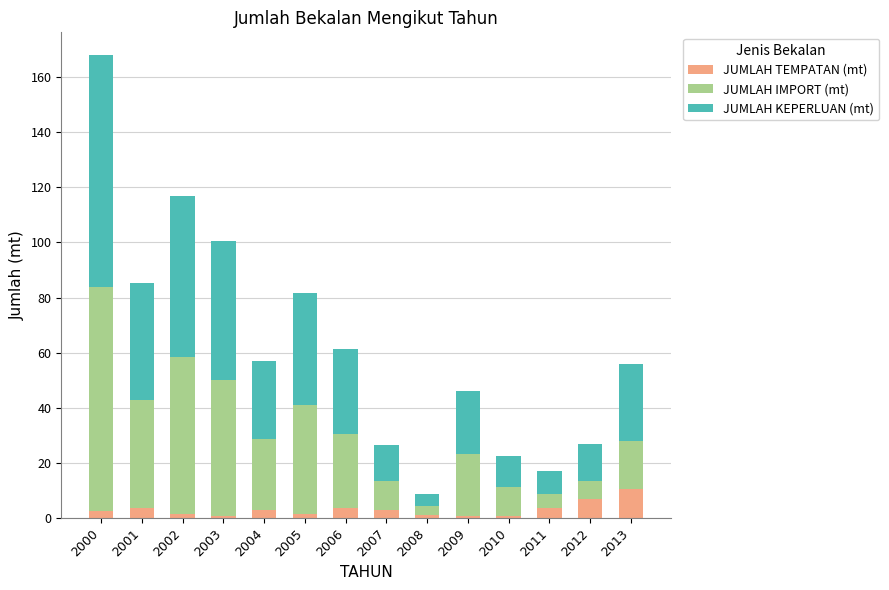

What is the average value of the JUMLAH TEMPATAN (mt) series?

3.0